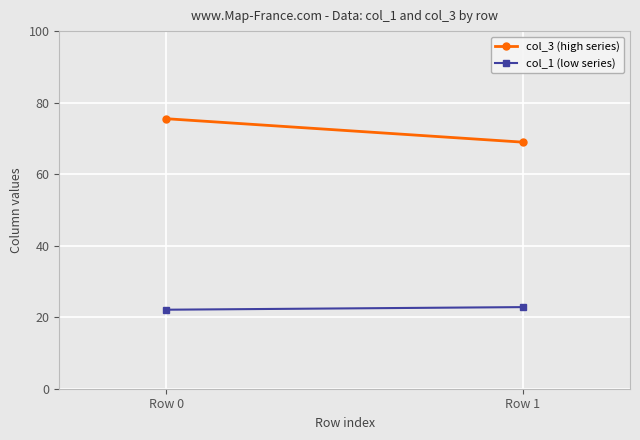

At Row 1, list the series in order from smallest to largest.

col_1 (low series), col_3 (high series)